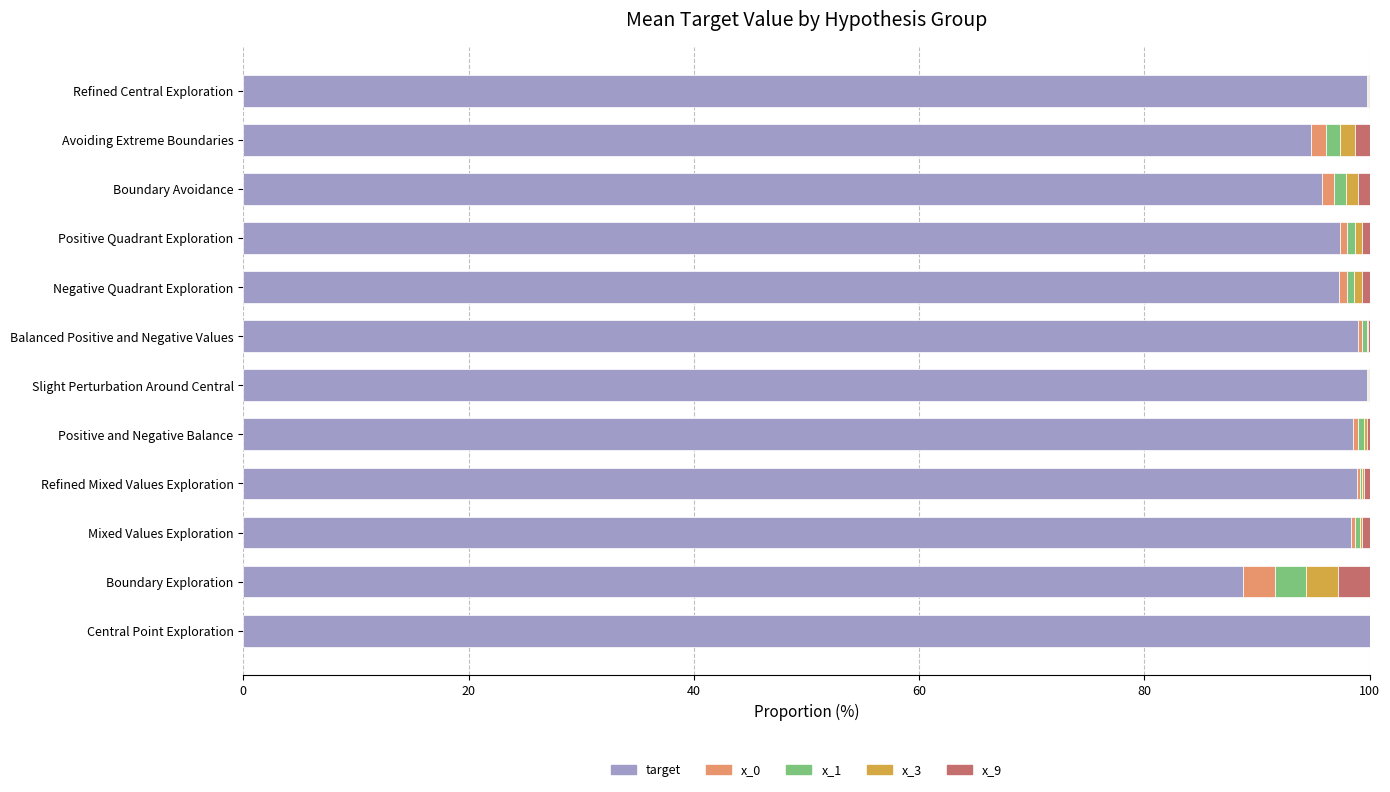

What is the sum of all target values?

1168.3